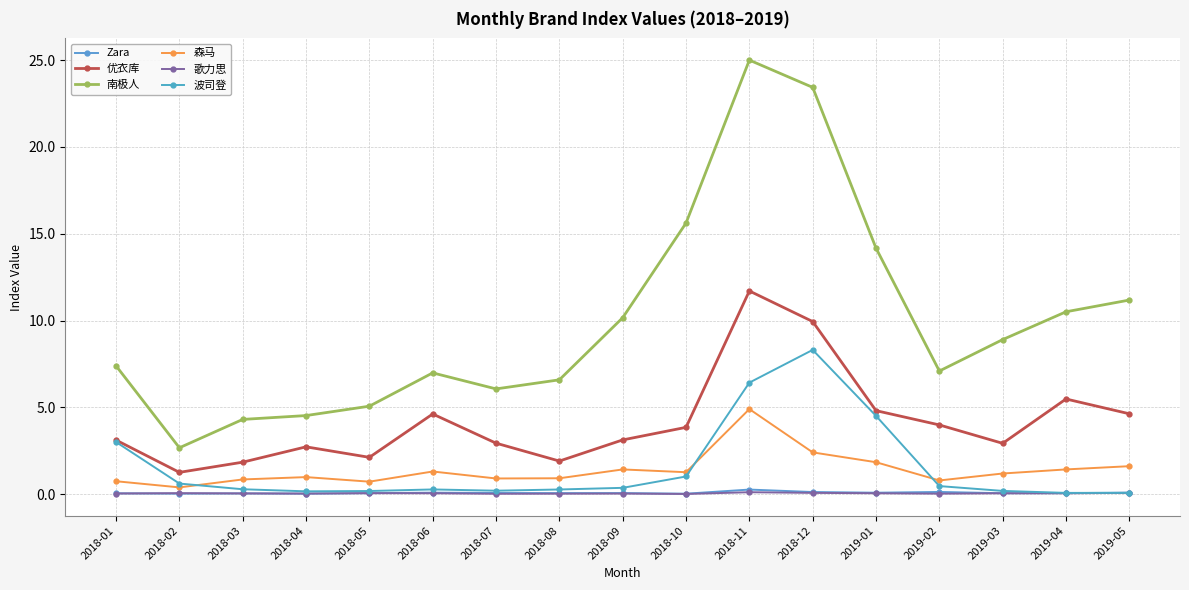

What is the average value of the 波司登 series?

1.6